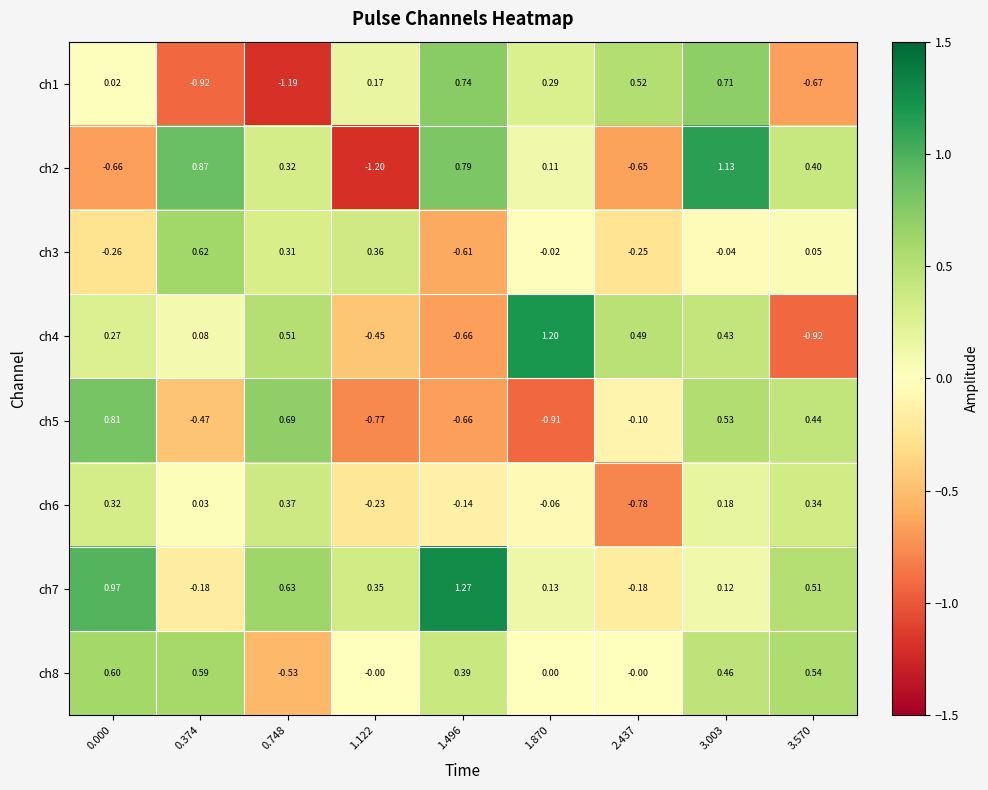

Between 0.374 and 3.003, which series saw the biggest shift?

ch1